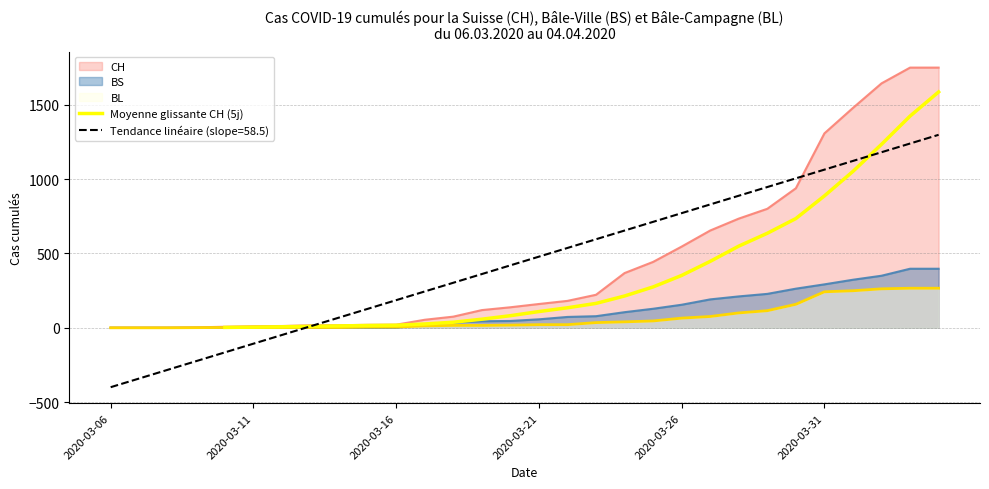

What is the maximum value for Moyenne glissante CH (5j)?

1585.2